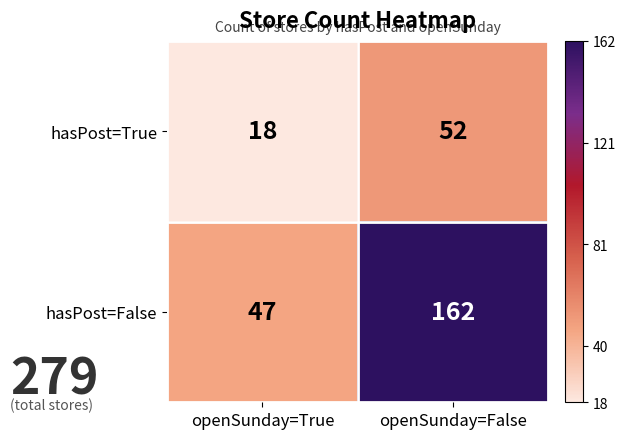

At how many categories does at least one series exceed 20?

2